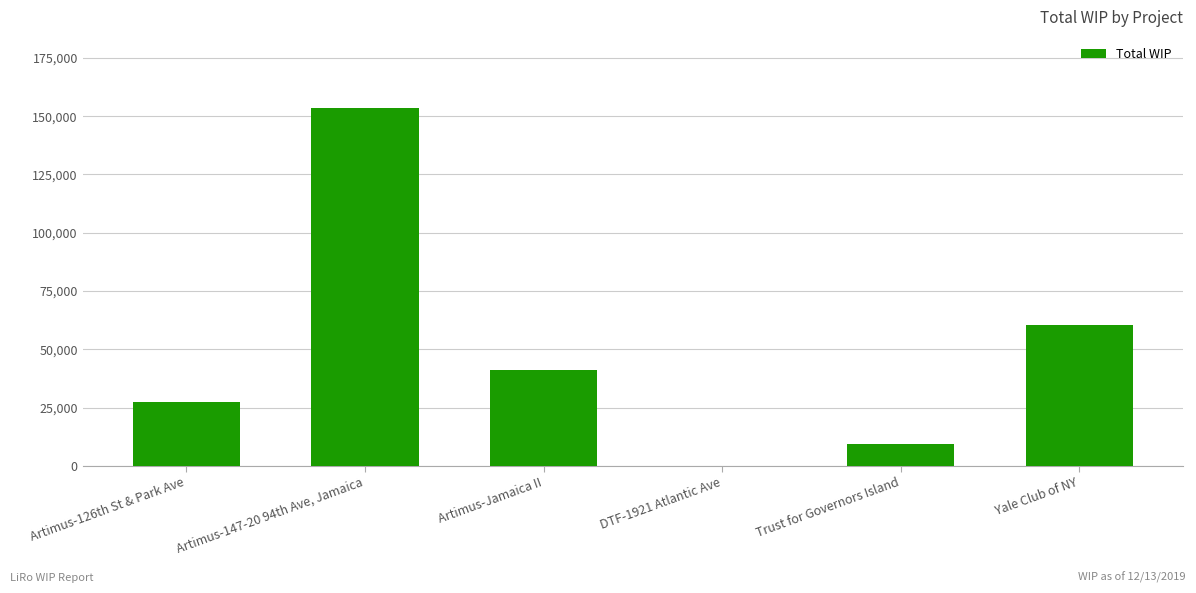

The value at Artimus-126th St & Park Ave is 27600. True or false?

True